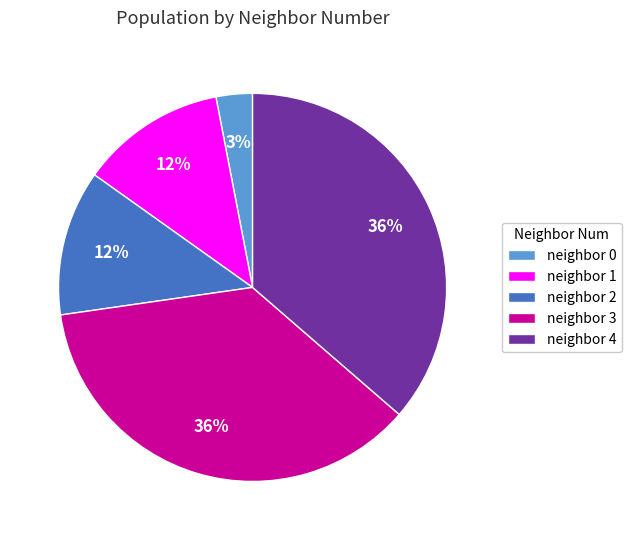

To the nearest percent, what is the difference between the largest and smallest slice percentages?

33%